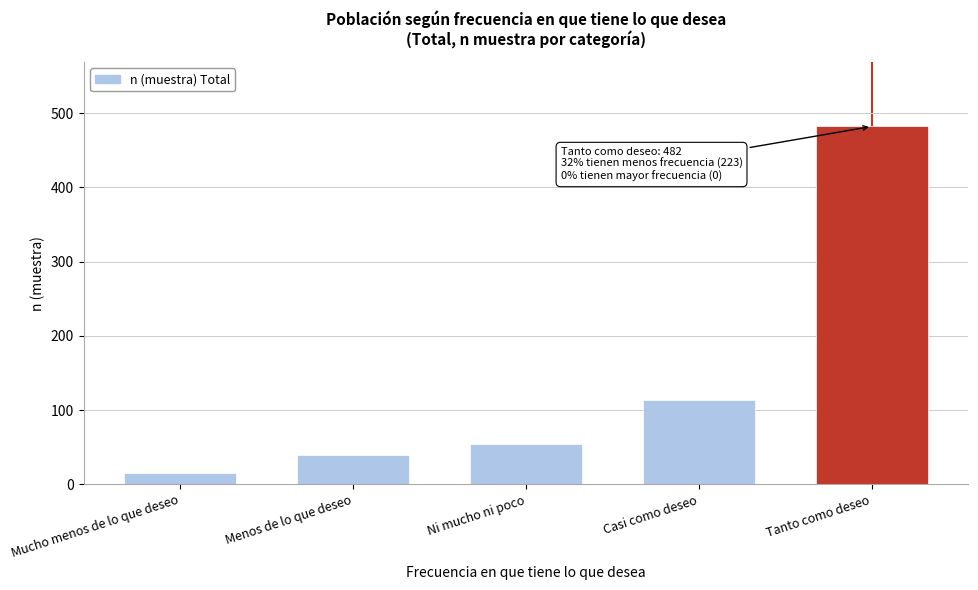

Reading right to left, list all the values displayed in this chart.

Tanto como deseo=482	Casi como deseo=113	Ni mucho ni poco=55	Menos de lo que deseo=40	Mucho menos de lo que deseo=15